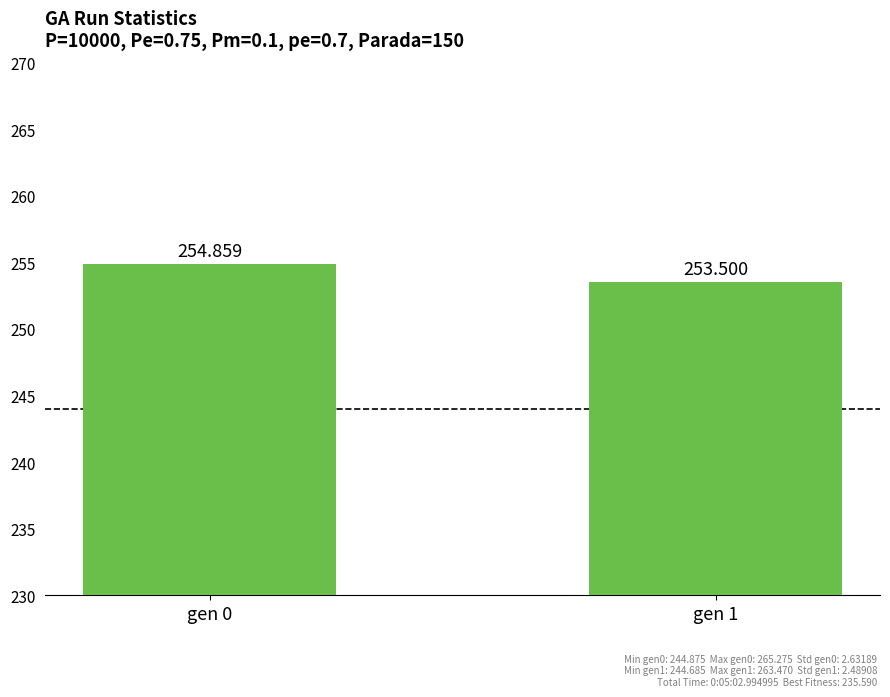

What is the approximate value at gen 1?

253.5